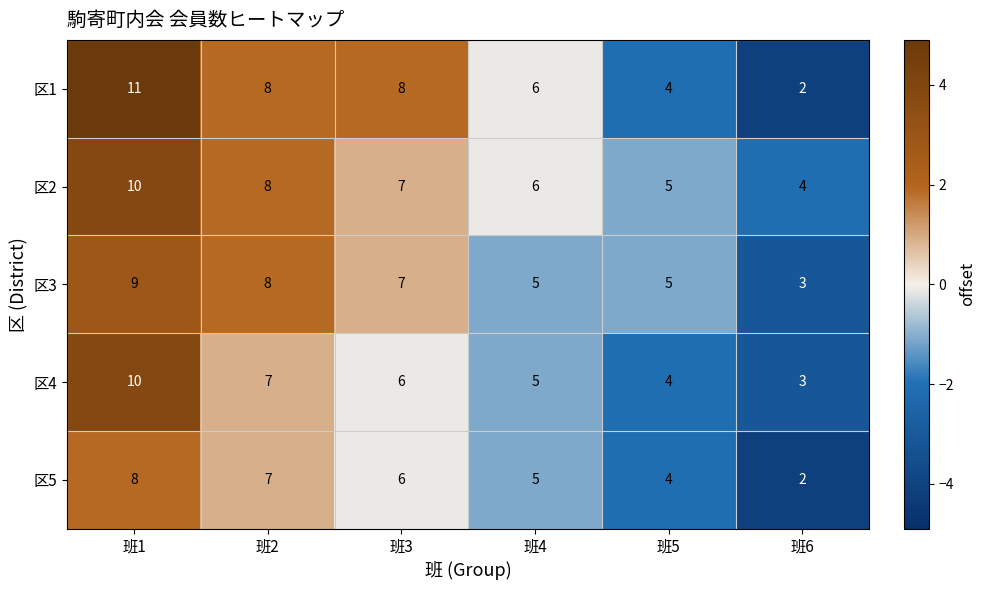

How many data points in 区5 are less than 6?

3